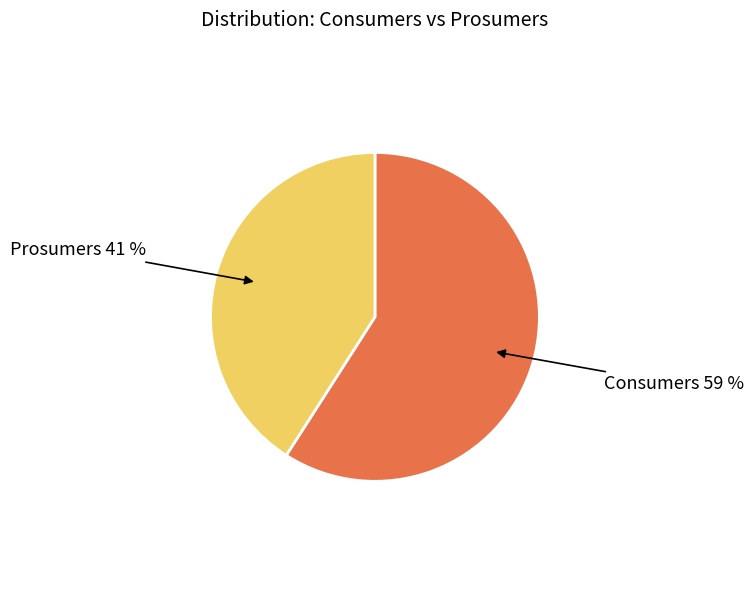

Which has a higher value, Prosumers or Consumers?

Consumers